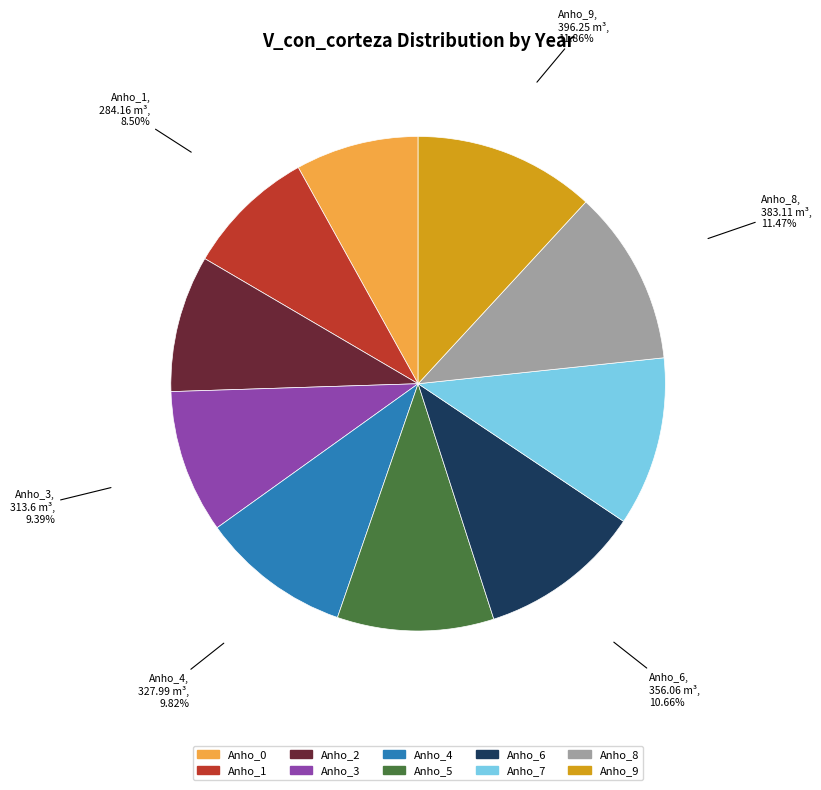

Is the sum of Anho_4 and Anho_3 greater than half?

No